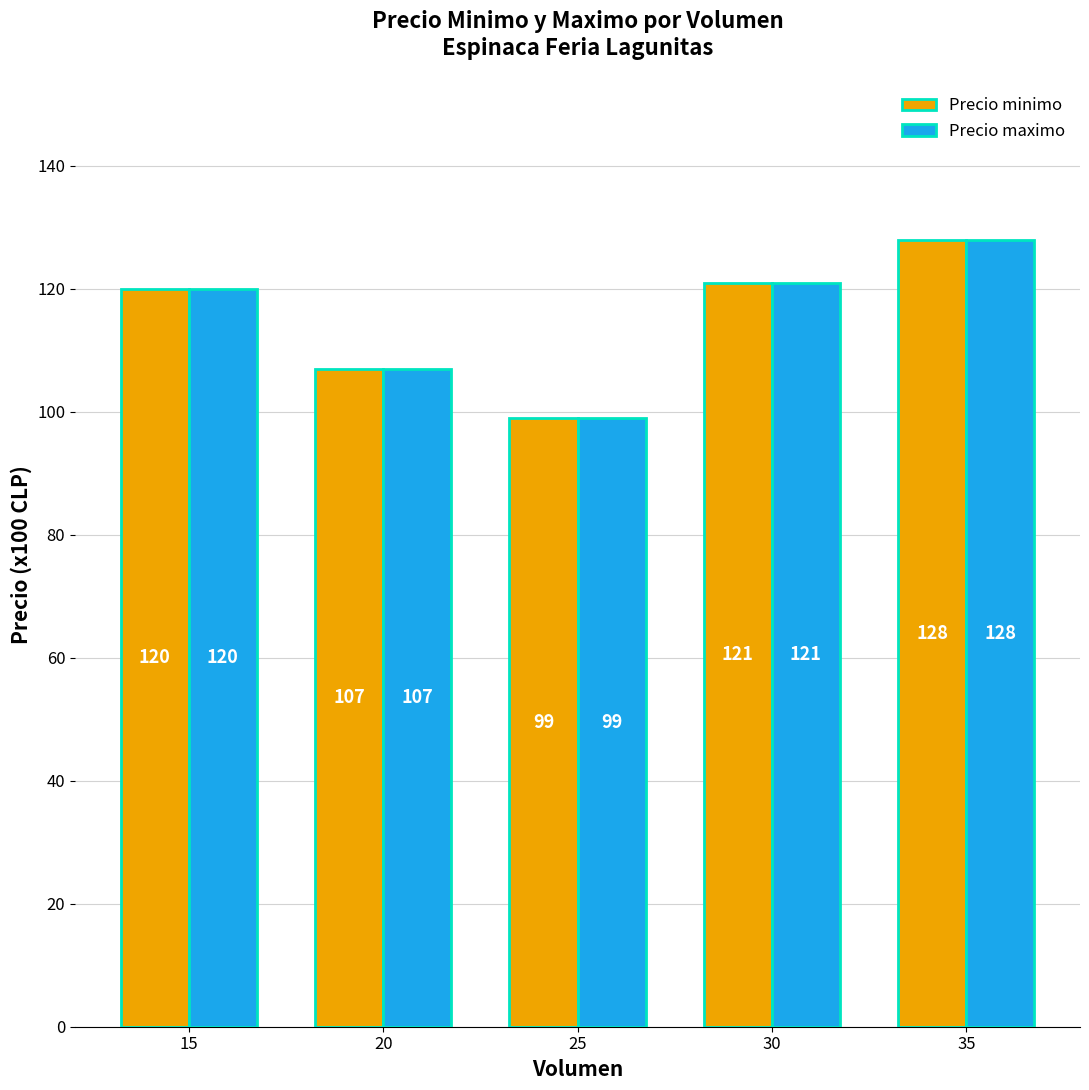

Reading left to right, what are all the values shown in this chart?

Precio minimo: 15=120	20=107	25=99	30=121	35=128
Precio maximo: 15=120	20=107	25=99	30=121	35=128